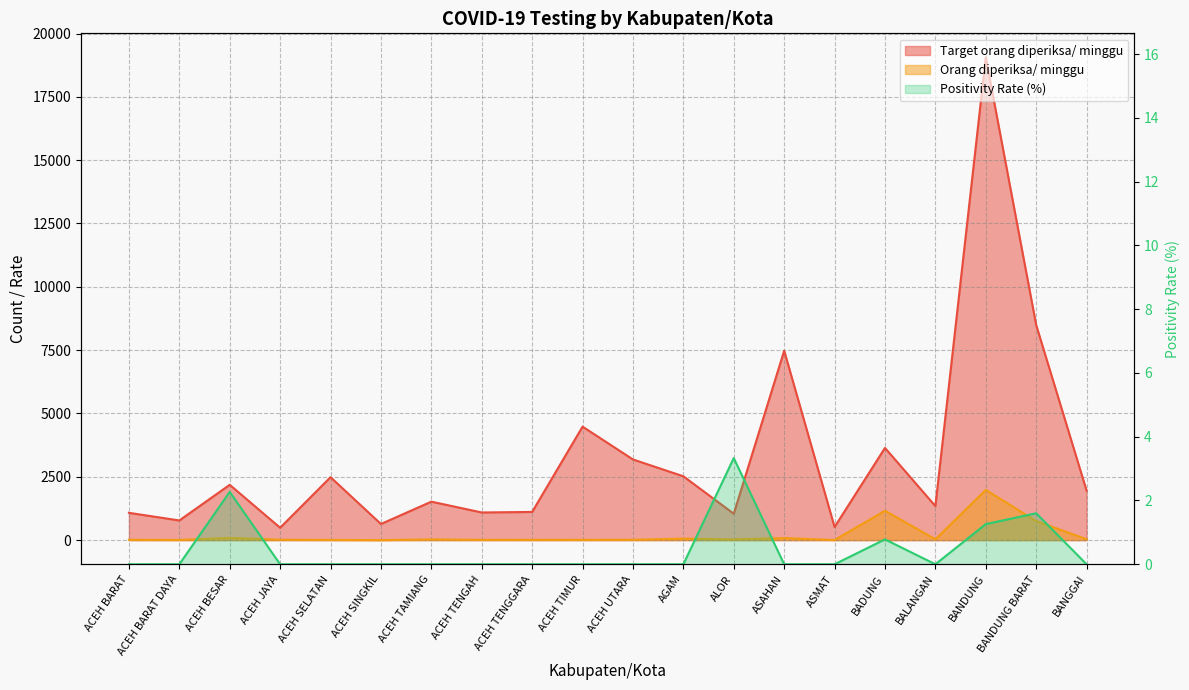

How many lines are shown in the chart?

3